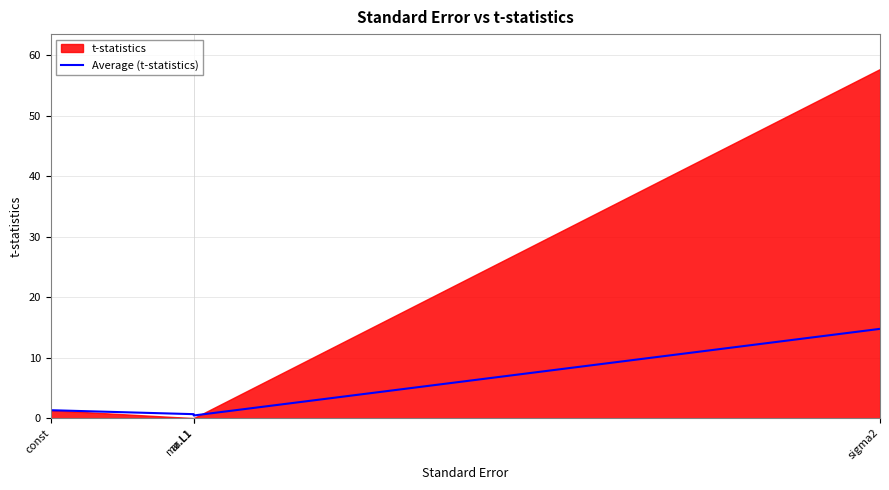

What is the value of the 4th point from the left?

14.8